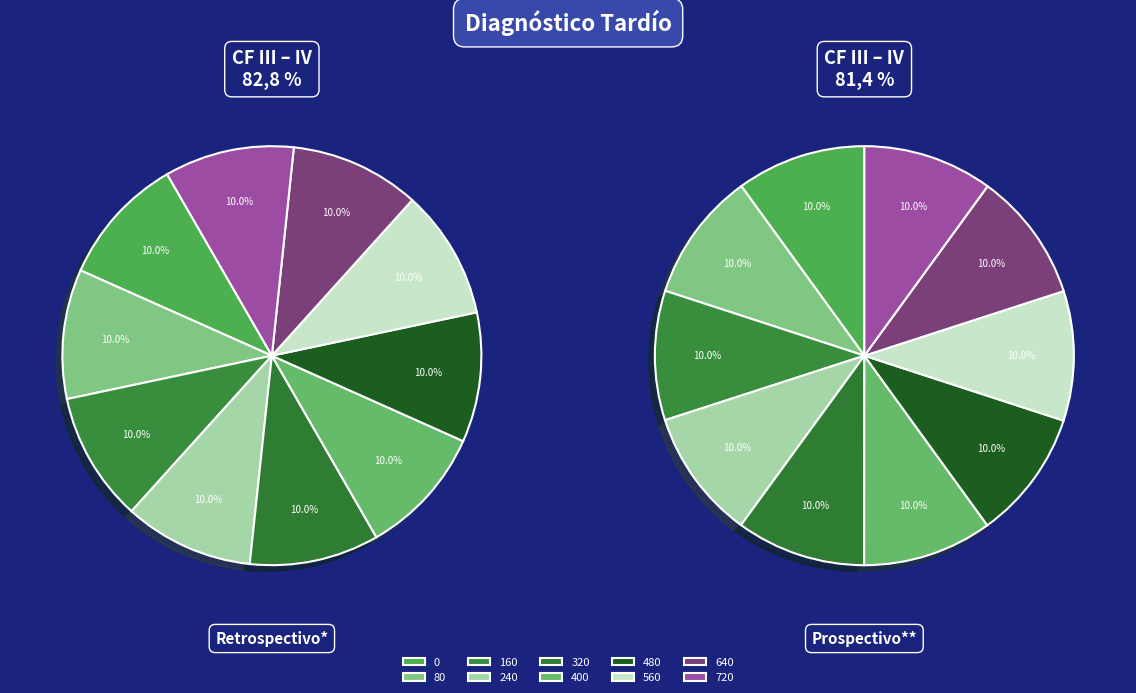

To the nearest percent, what percentage of the pie is 480?

10%